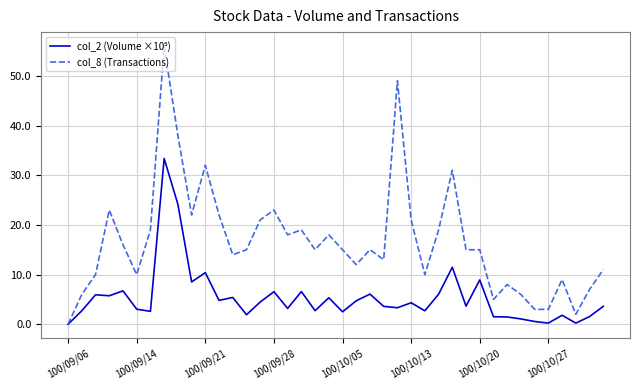

Does the chart have visible grid lines?

Yes